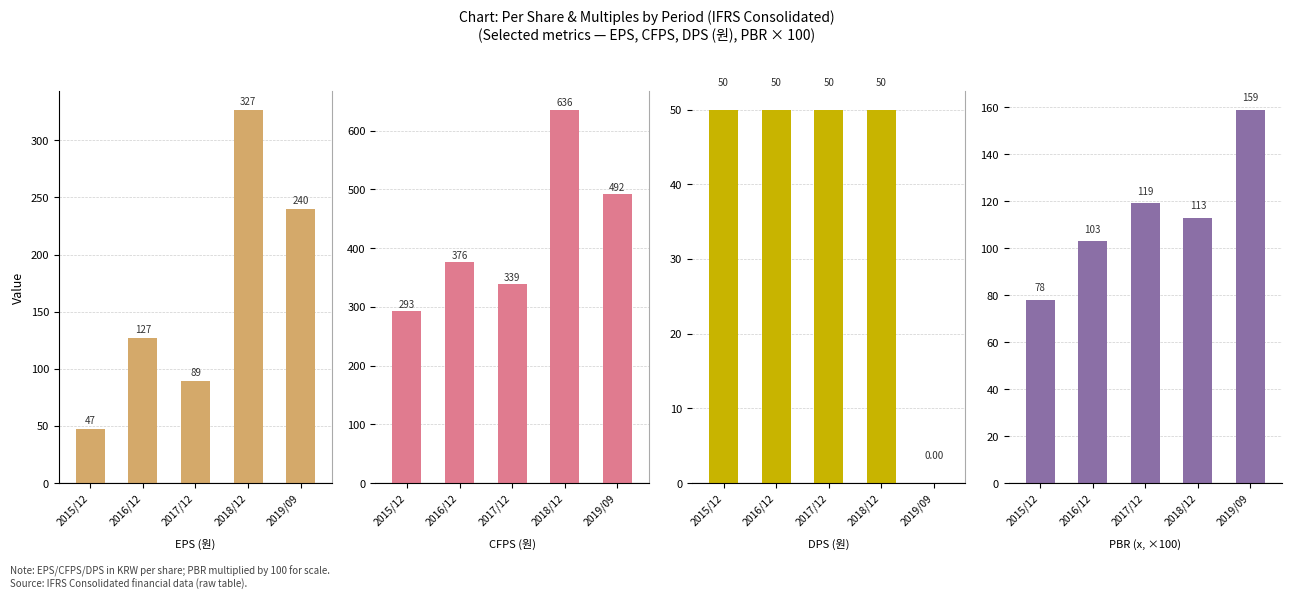

The EPS (원) series shows 240.0 at 2019/09. True or false?

True